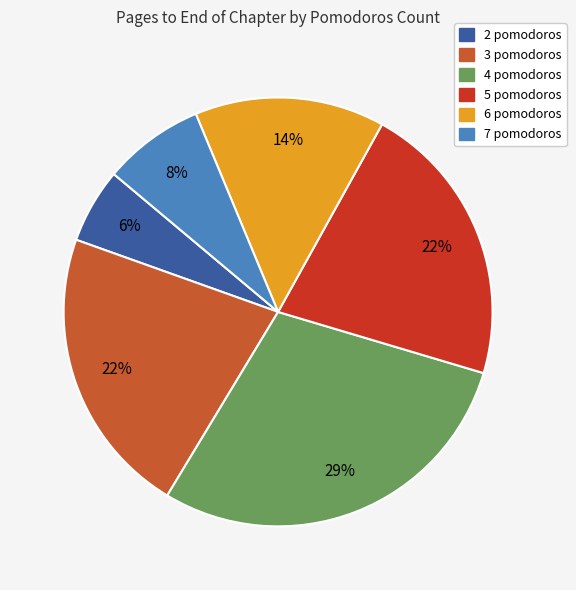

Does any single category account for the majority?

No